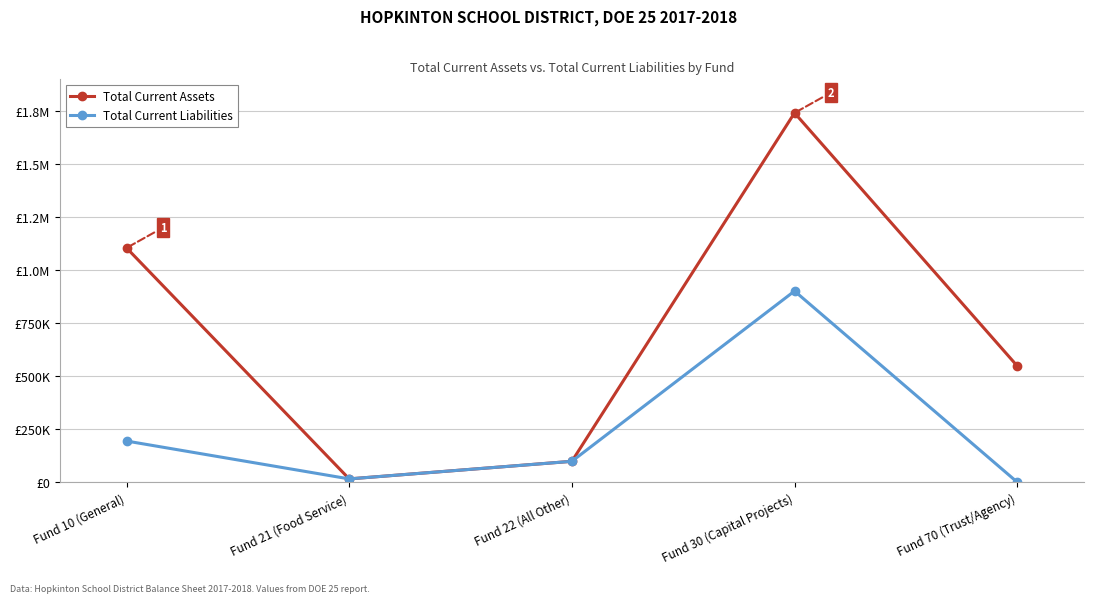

What are all the series names shown in the legend?

Total Current Assets, Total Current Liabilities